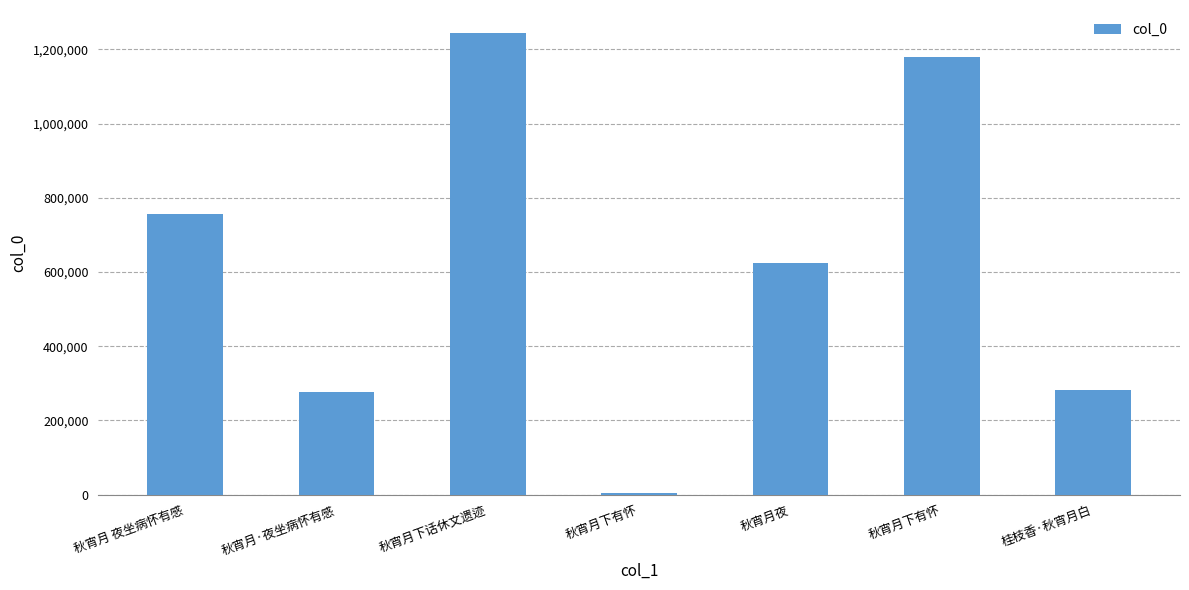

True or false: the data shows 2356 at 秋宵月下有怀.

False